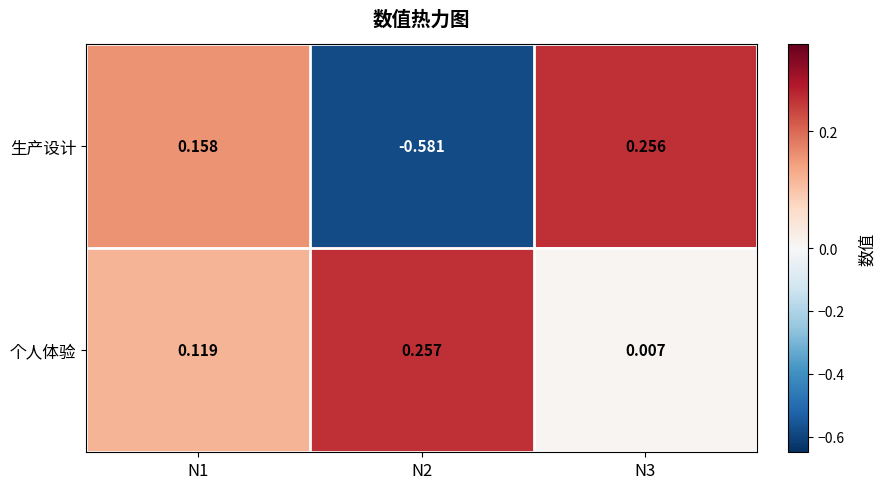

List the series in order of their overall mean, highest first.

个人体验, 生产设计